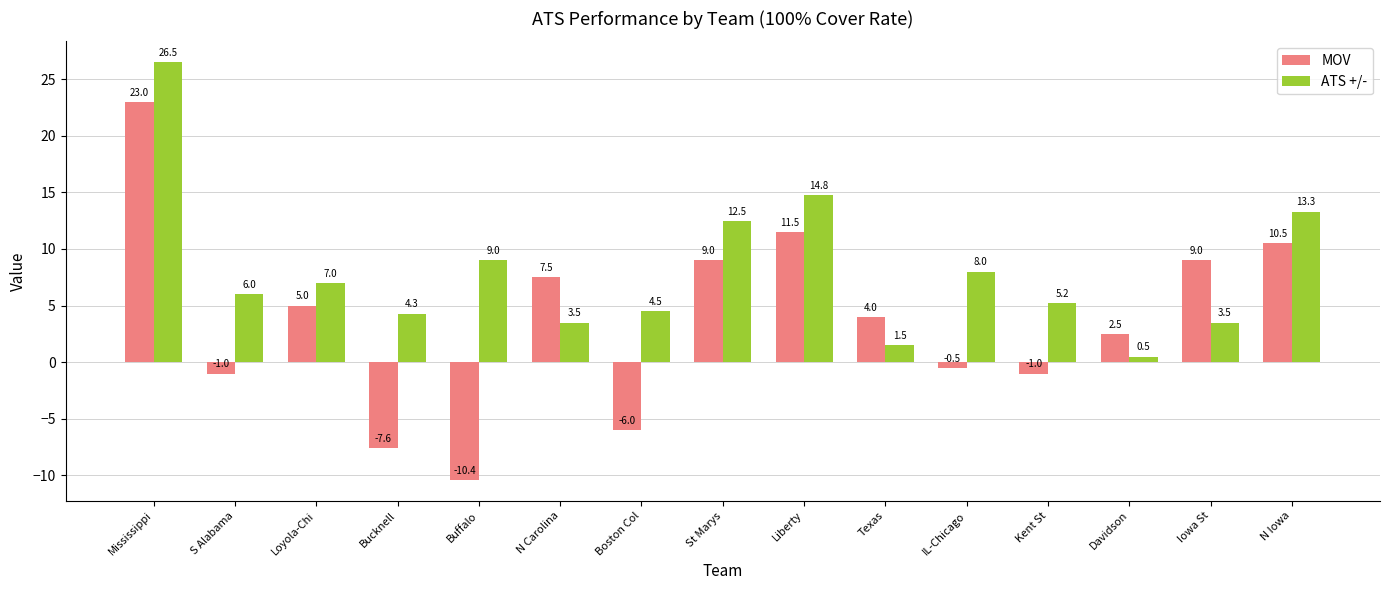

List the series in order of their overall mean, highest first.

ATS +/-, MOV